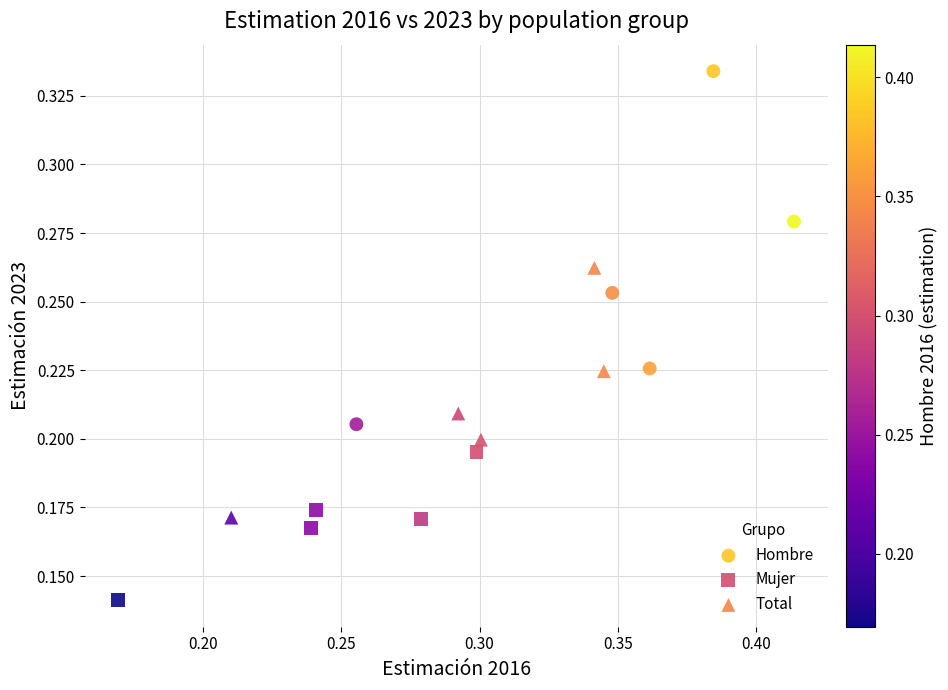

Which series has the widest spread of Y values?

Hombre